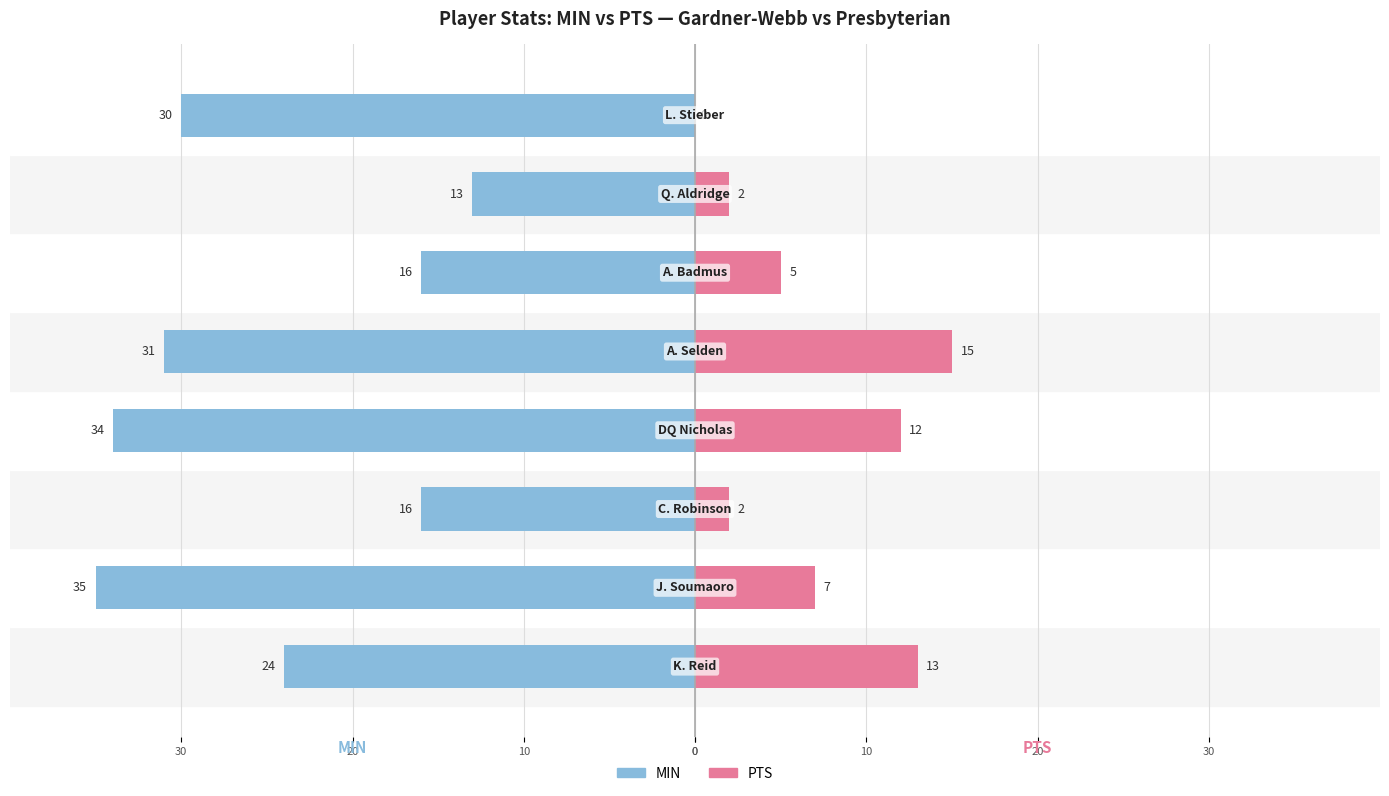

Does the chart contain stacked bars?

No